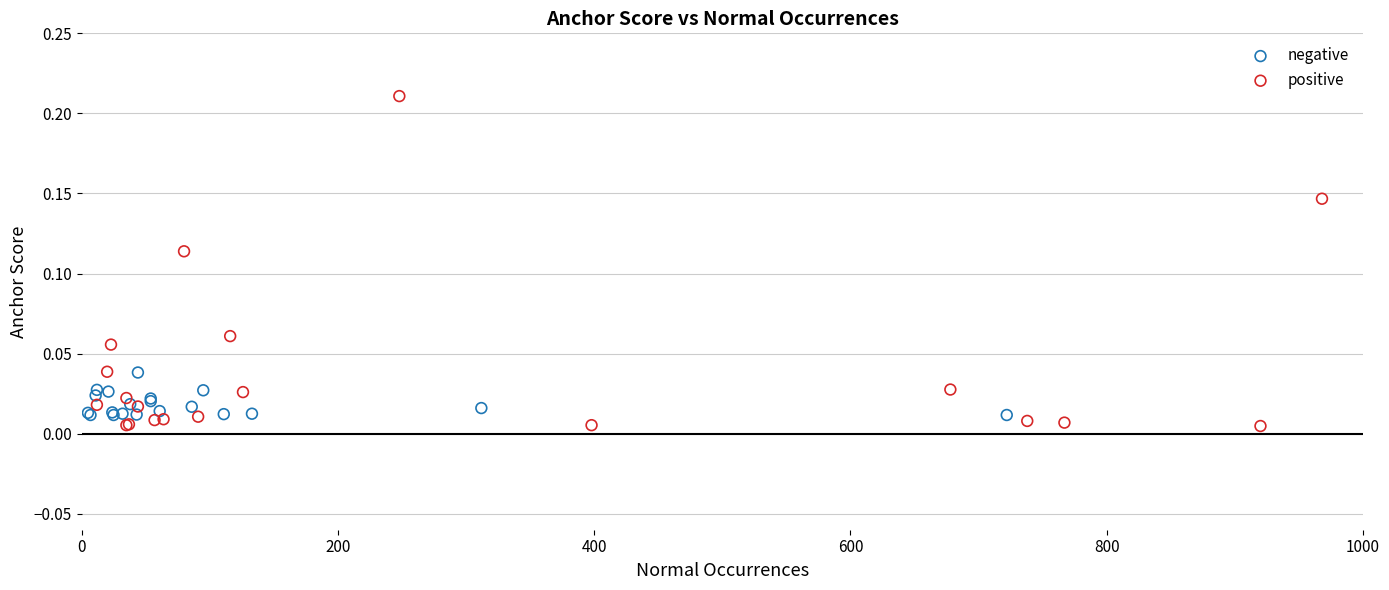

Which series has the widest spread of Y values?

positive